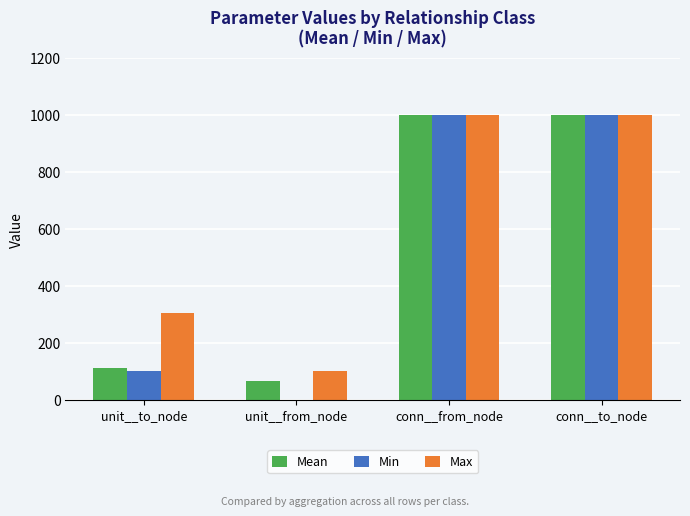

True or false: Max has a value of 304.0 at unit__to_node.

True